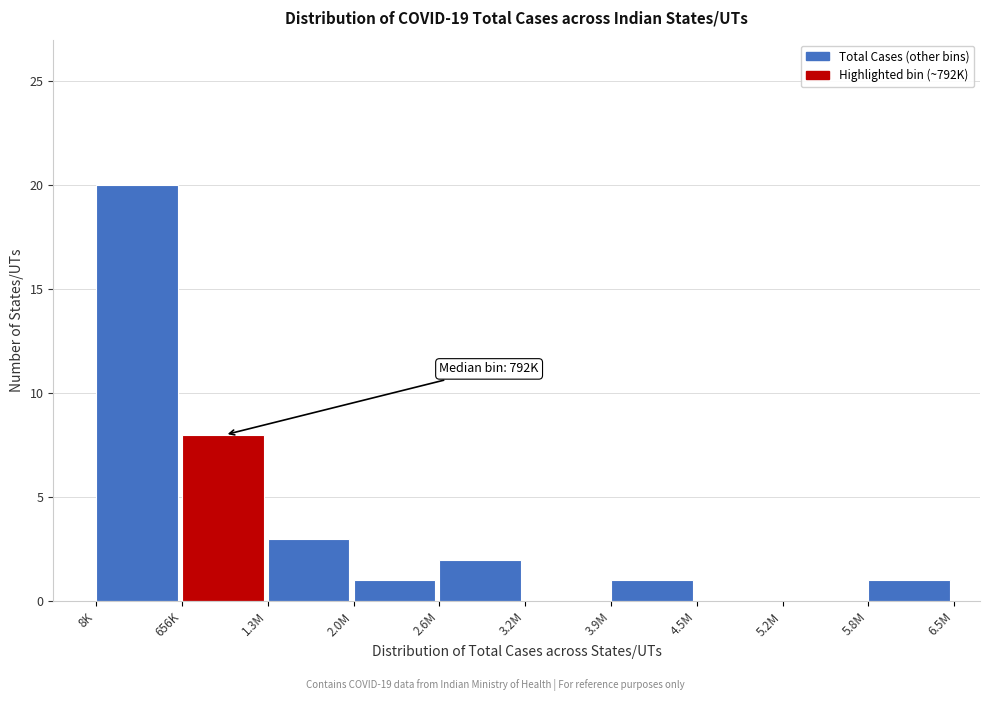

Reading left to right, list all the values displayed in this chart.

8K=20	656K=8	1.3M=3	2.0M=1	2.6M=2	3.2M=0	3.9M=1	4.5M=0	5.2M=0	5.8M=1